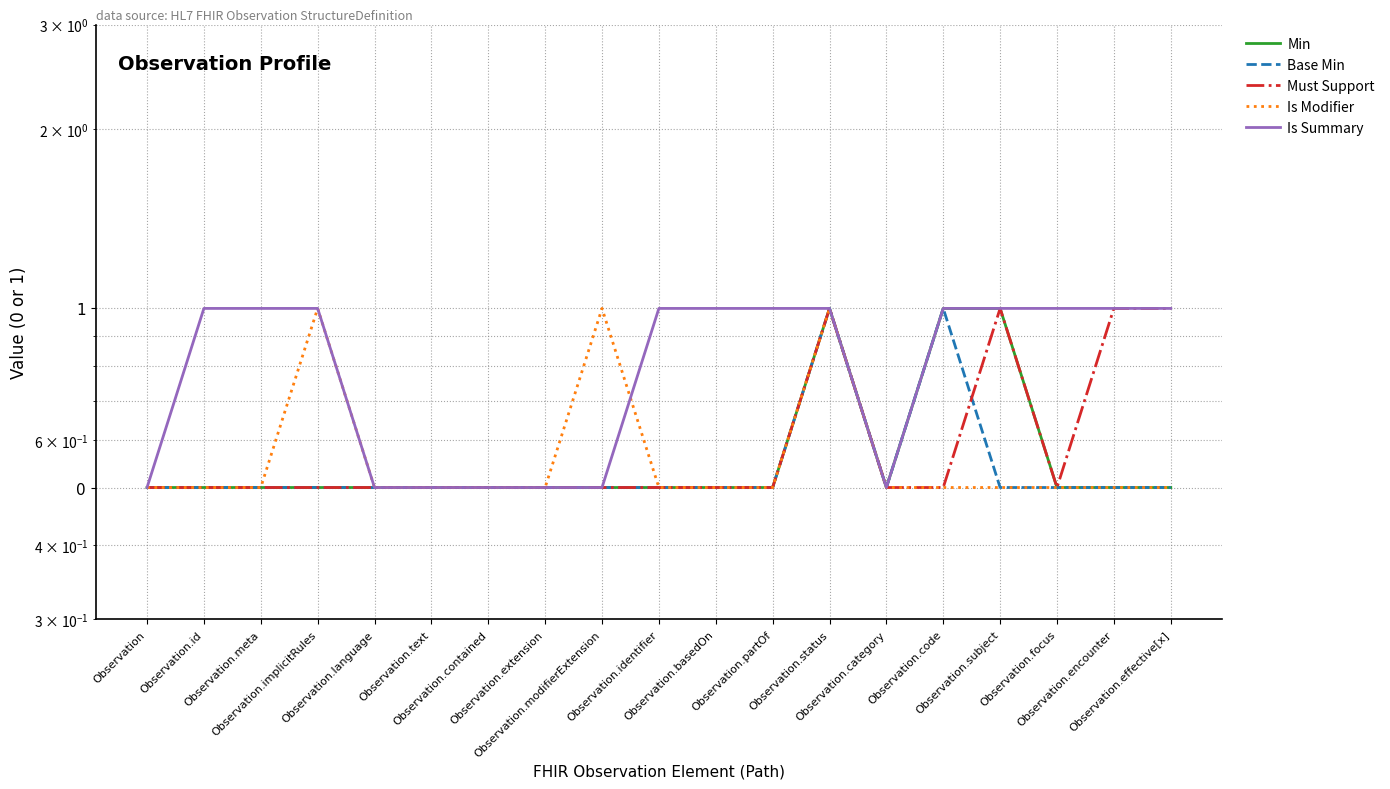

True or false: Base Min and Is Summary intersect in this chart.

False